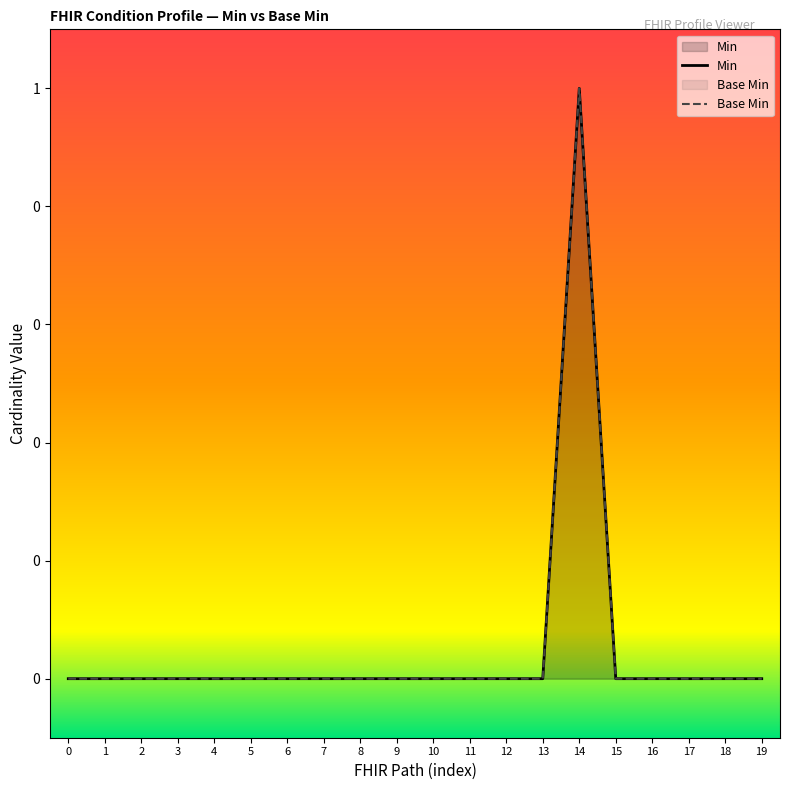

How many data points in Base Min are above 0?

1